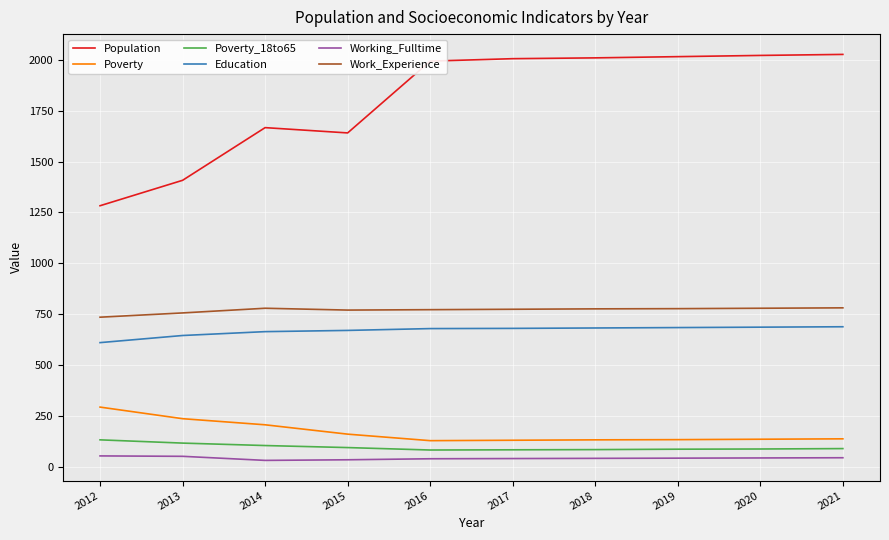

True or false: Education and Poverty_18to65 cross at least once.

False